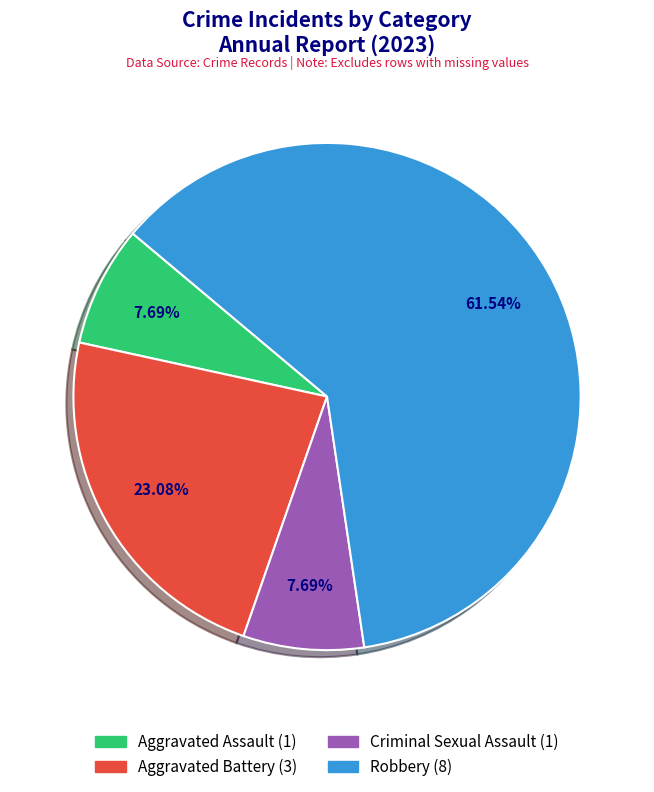

Is Aggravated Battery the majority of the pie?

No